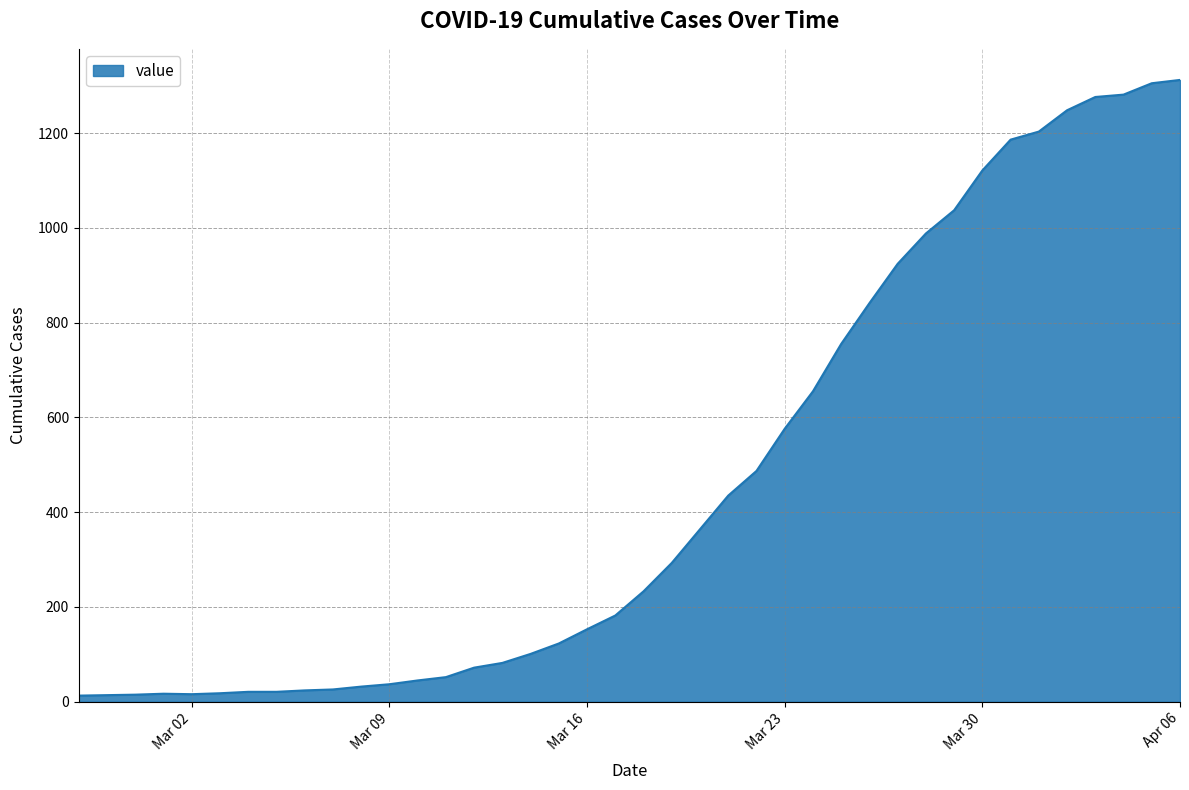

What is the greatest value displayed?

1312